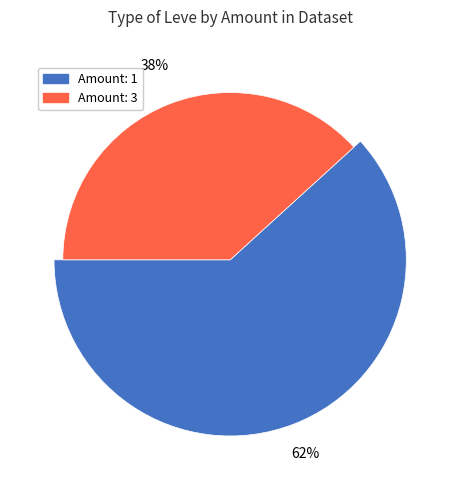

Which has a higher value, 3 or 3?

3